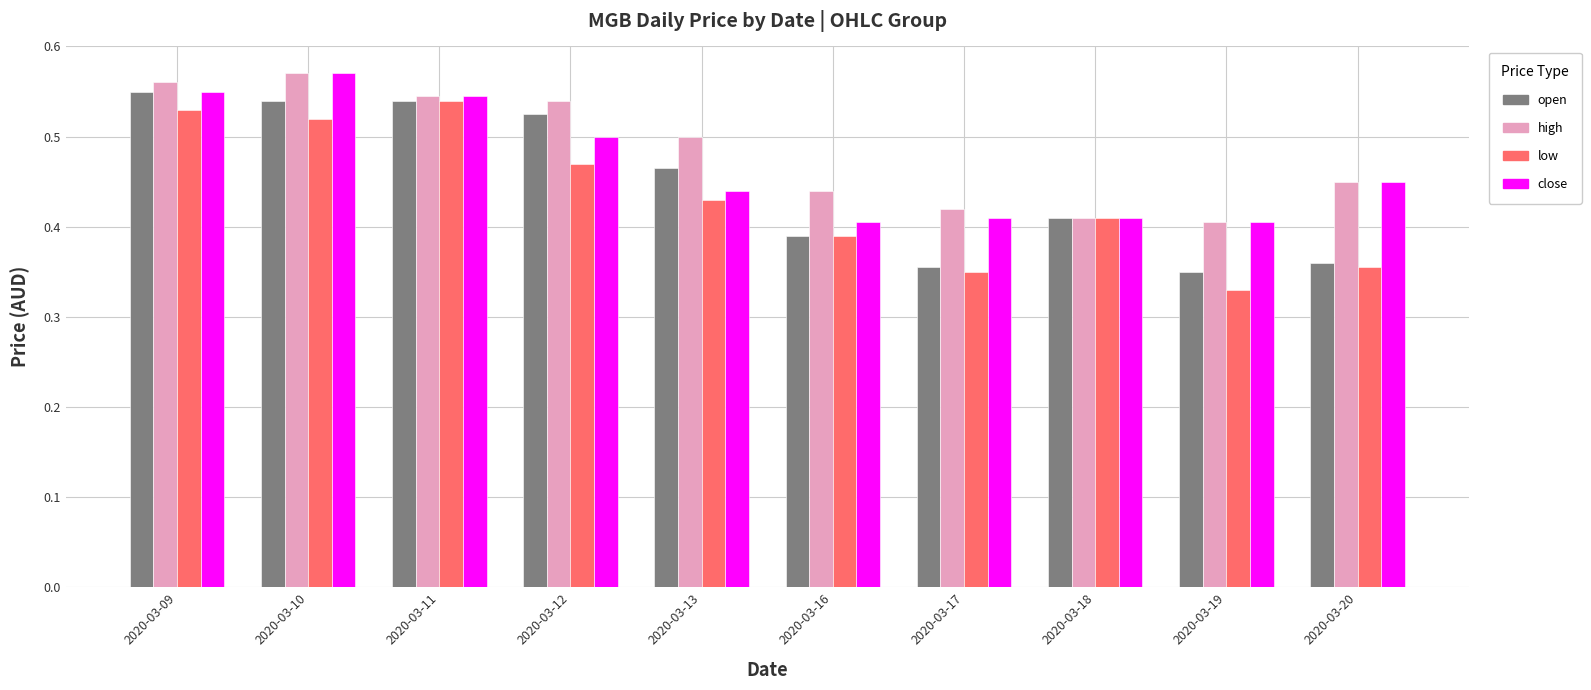

Is it true that low equals 0.5 at 2020-03-12?

True